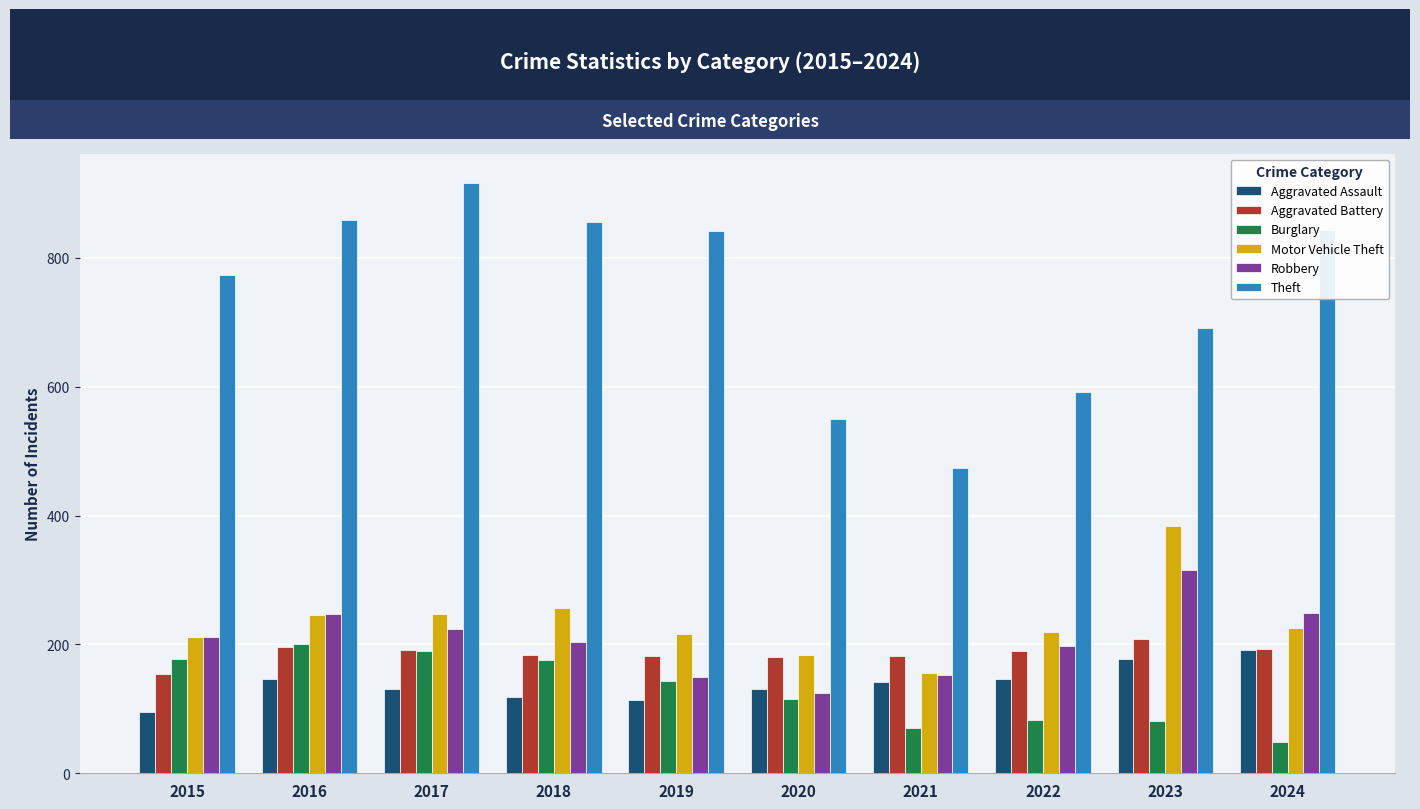

The value of Aggravated Battery at 2023 is 209. True or false?

True